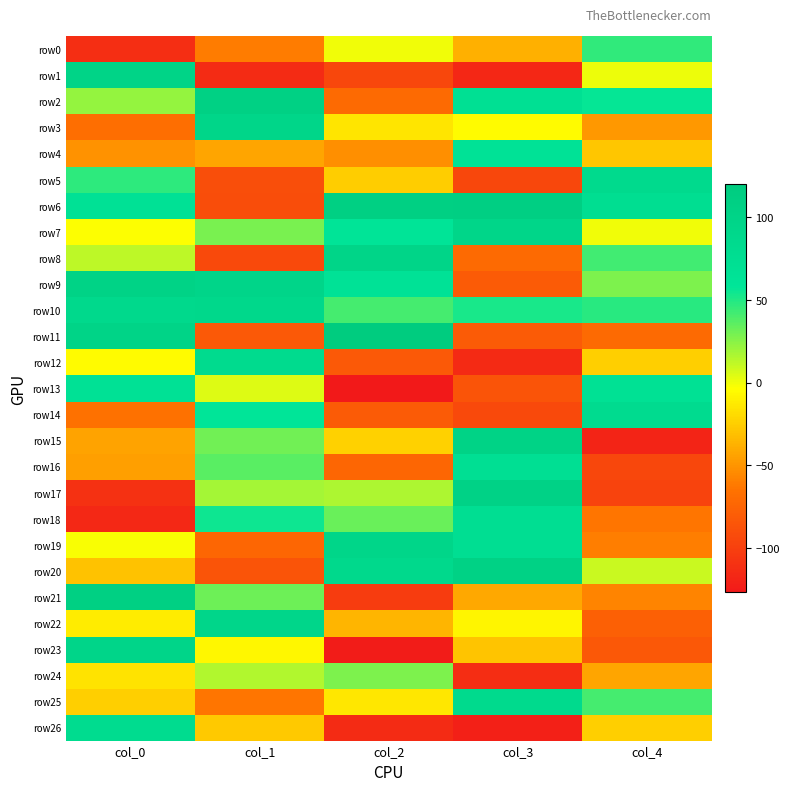

What is the maximum value shown in the chart?

120